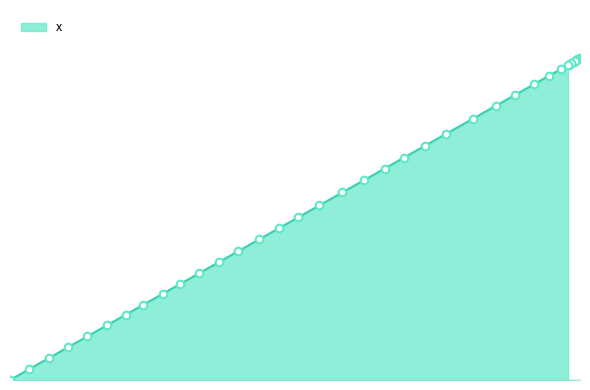

Which has a higher value, 23.1 or 69.5?

69.5